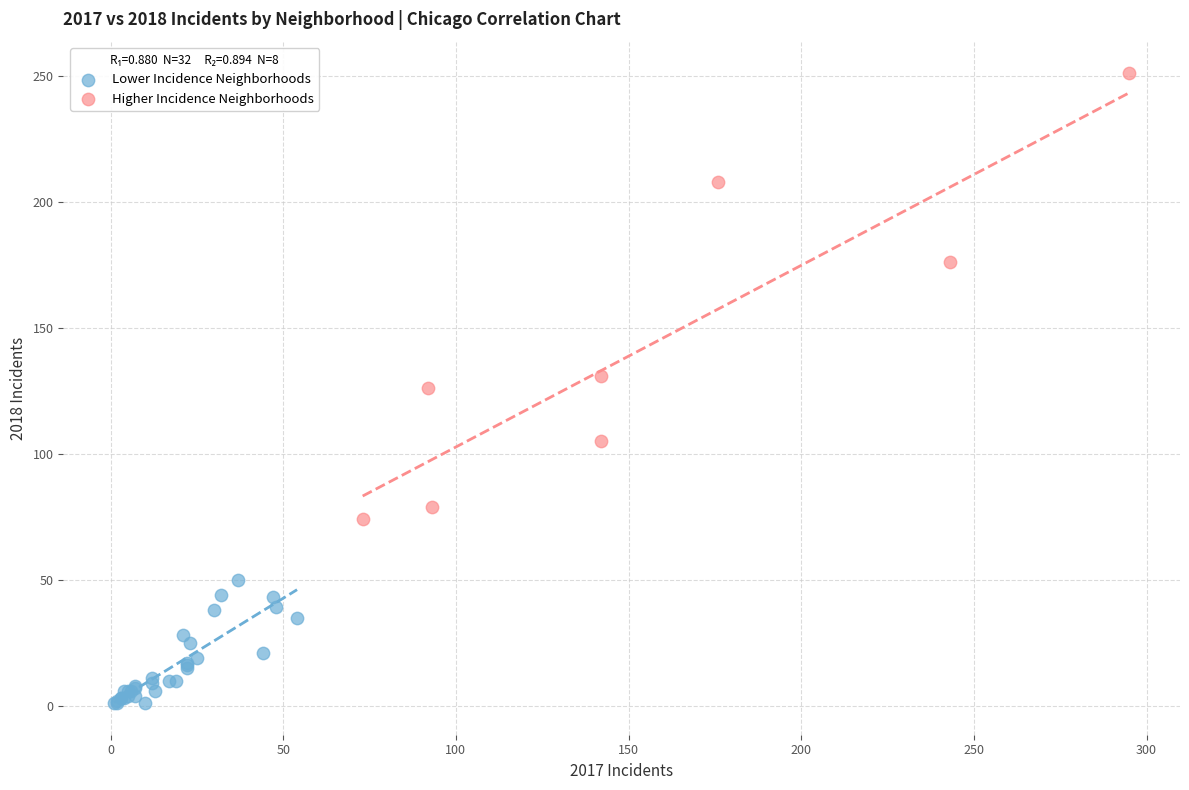

What are all the series names shown in the legend?

Lower Incidence Neighborhoods, Higher Incidence Neighborhoods